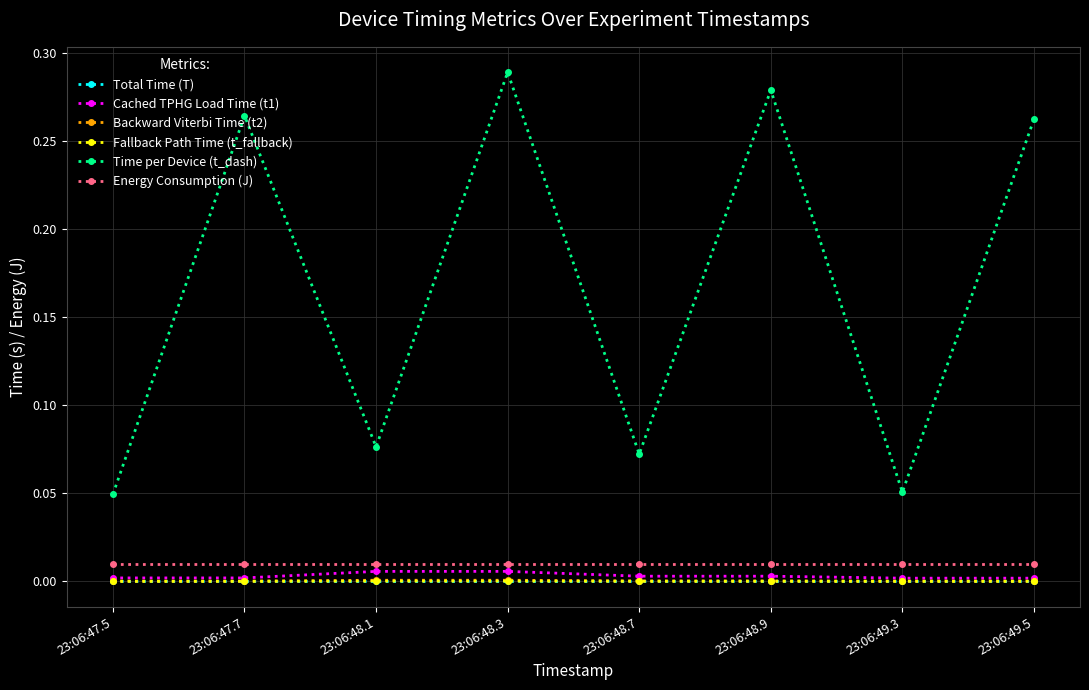

Which series has the largest total across all categories?

Time per Device (t_dash)